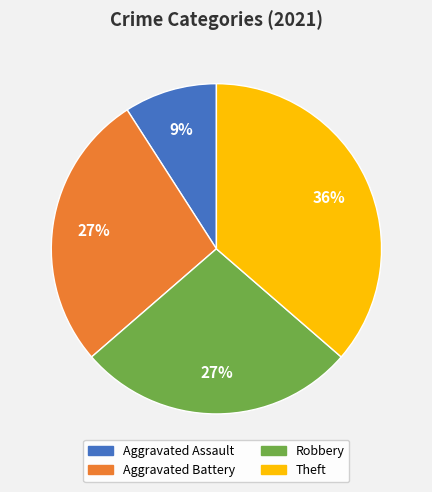

Approximately how many times larger is the value at Robbery compared to Aggravated Battery?

1.0